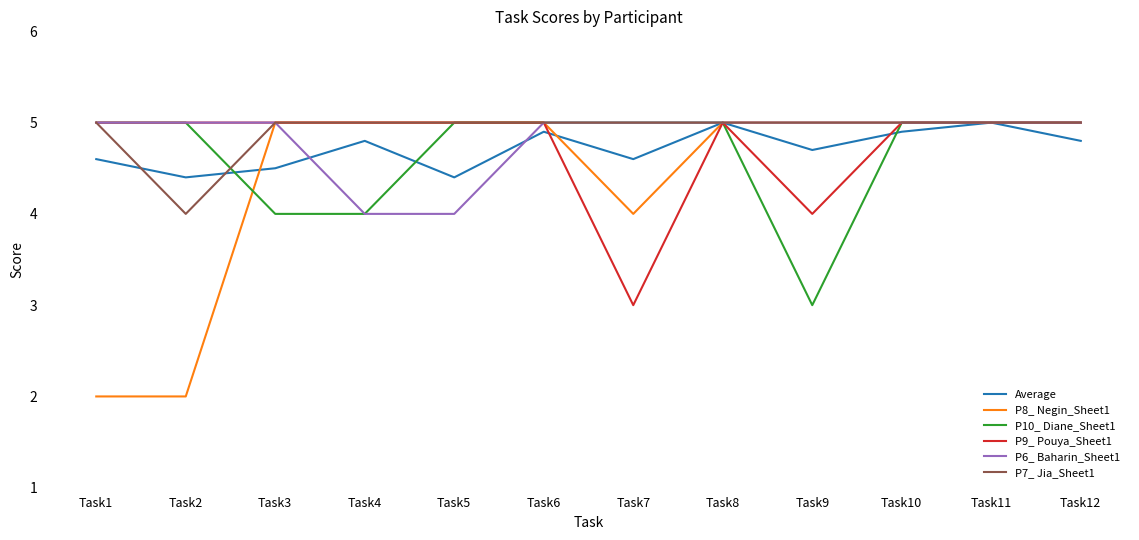

What is the total value across all series at Task7?

26.6